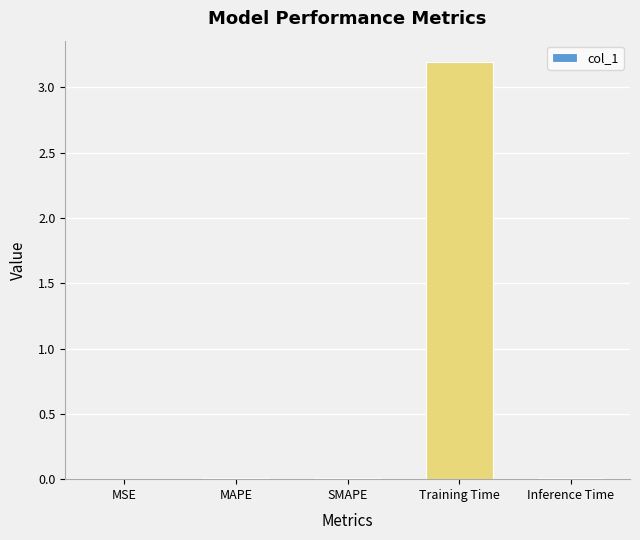

What is the maximum value shown in the chart?

3.2